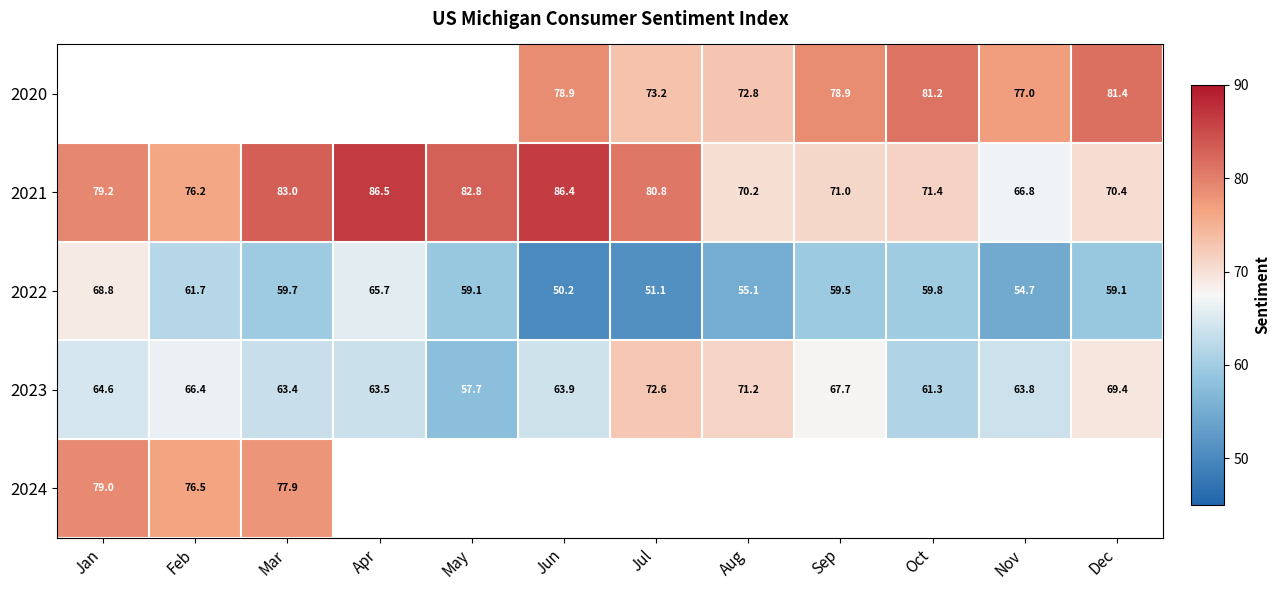

Rank the categories by 2021 value from lowest to highest.

Nov, Aug, Dec, Sep, Oct, Feb, Jan, Jul, May, Mar, Jun, Apr